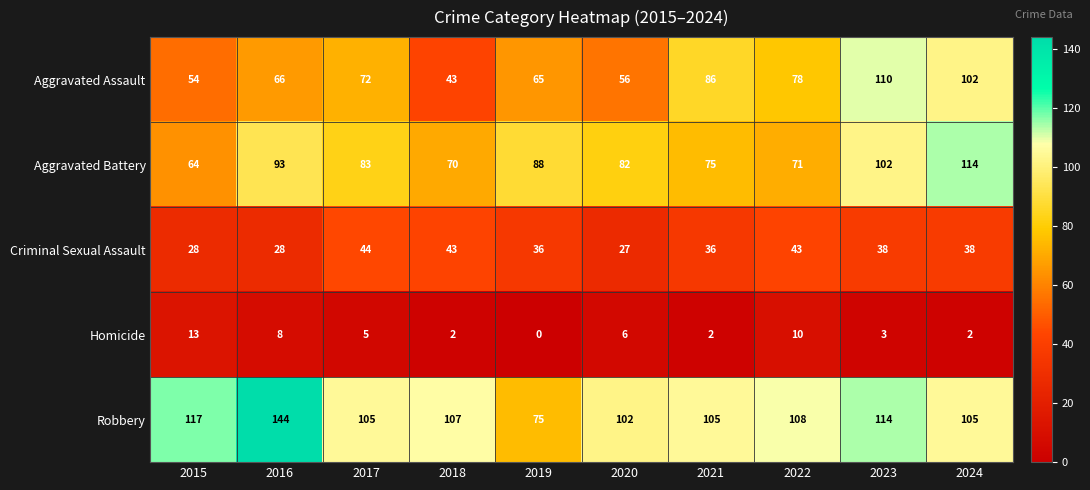

Rank the series by their maximum value, from lowest to highest.

Homicide, Criminal Sexual Assault, Aggravated Assault, Aggravated Battery, Robbery